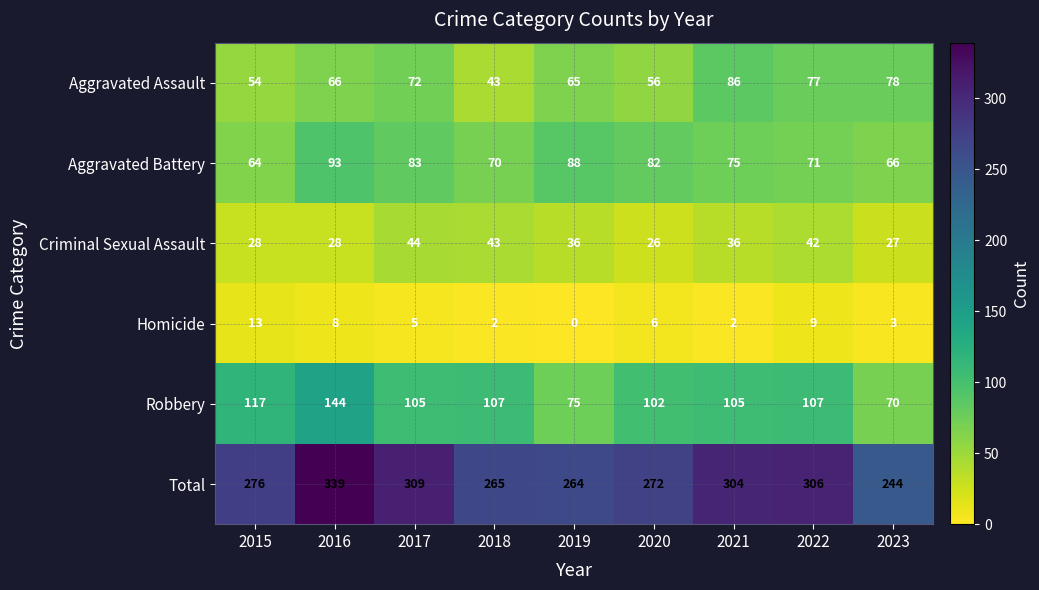

What is the sum of all Criminal Sexual Assault values?

310